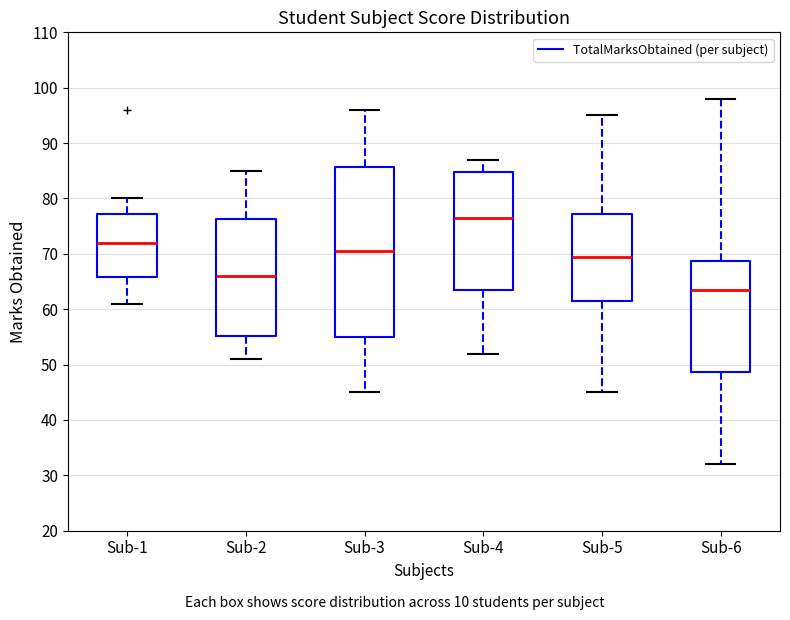

Which box's median line is the highest?

Sub-4